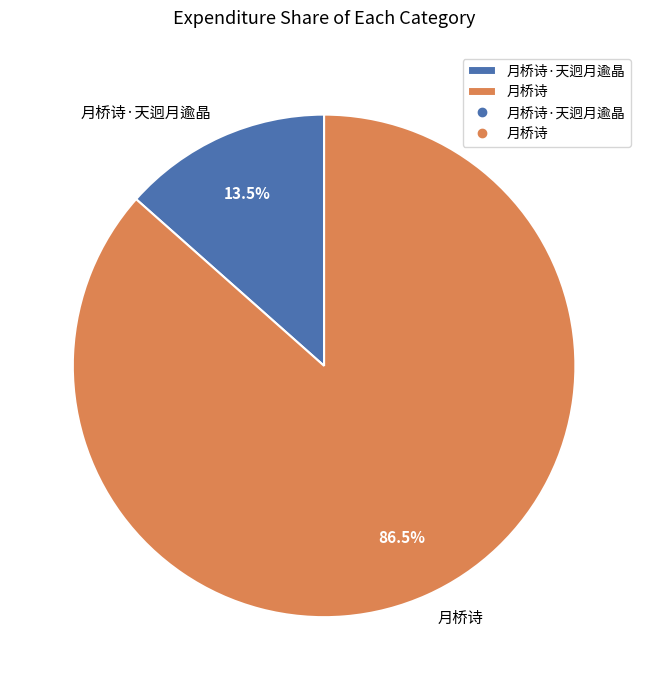

Approximately how many times larger is the value at 月桥诗·天迥月逾晶 compared to 月桥诗?

0.2